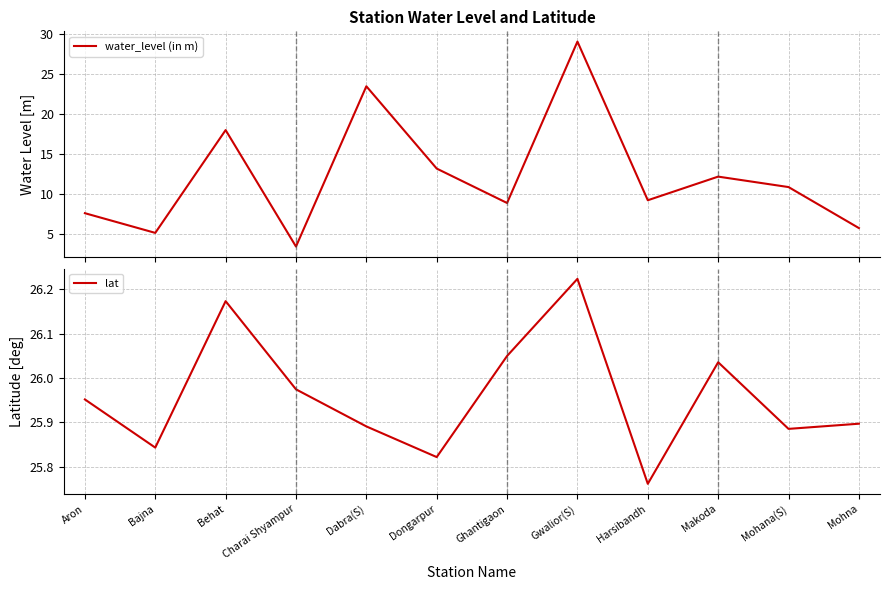

At how many categories does at least one series exceed 15?

12